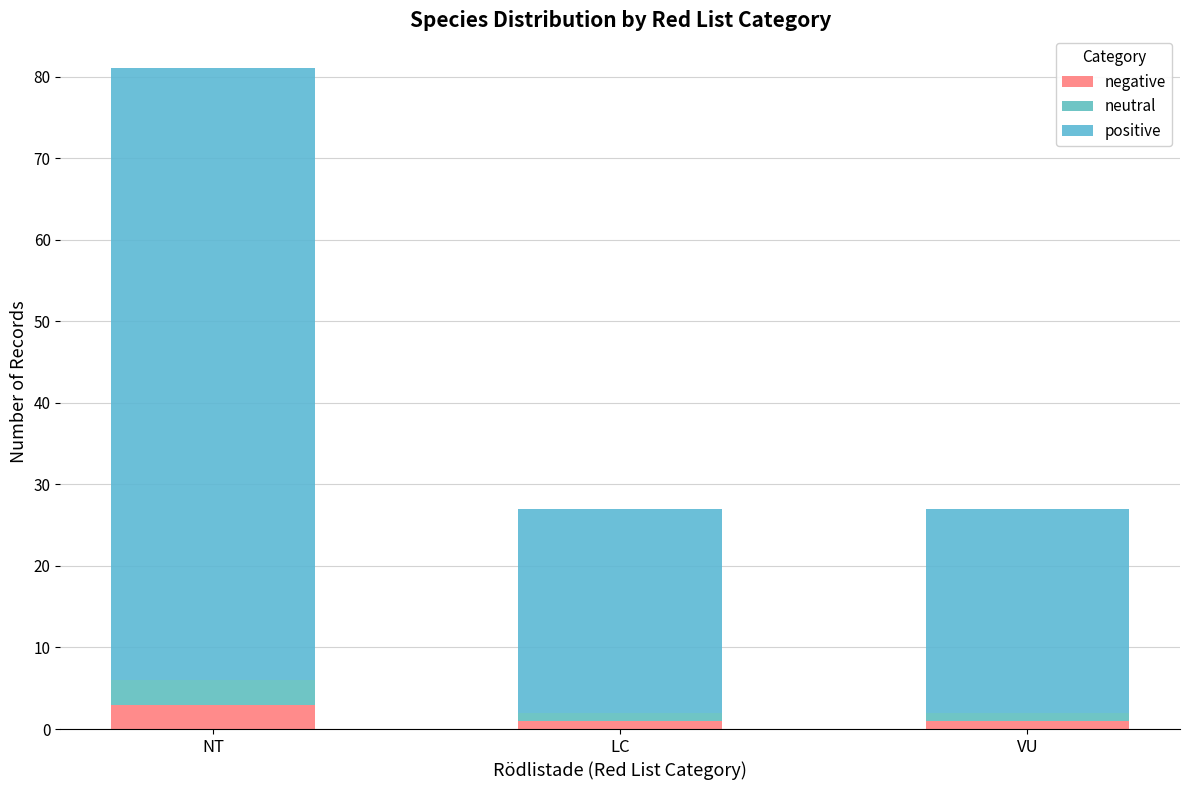

What is the approximate value of positive at LC, to the nearest 10?

20